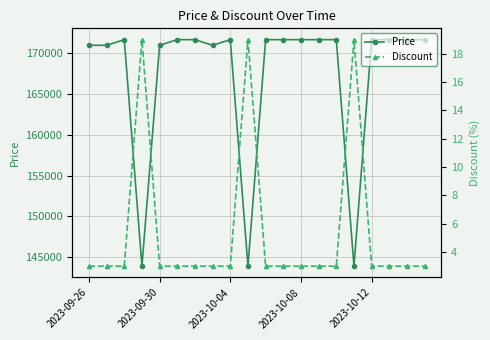

Where is Price nearest to the value 157795?

2023-09-26